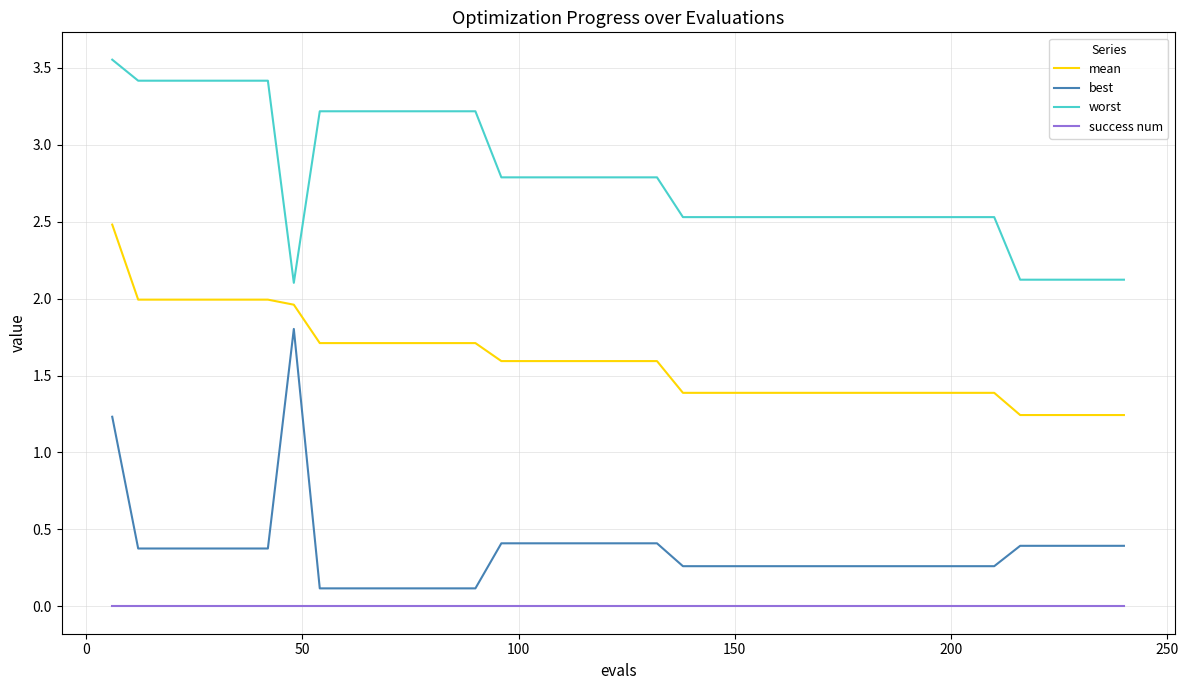

Which series has the largest total across all categories?

worst